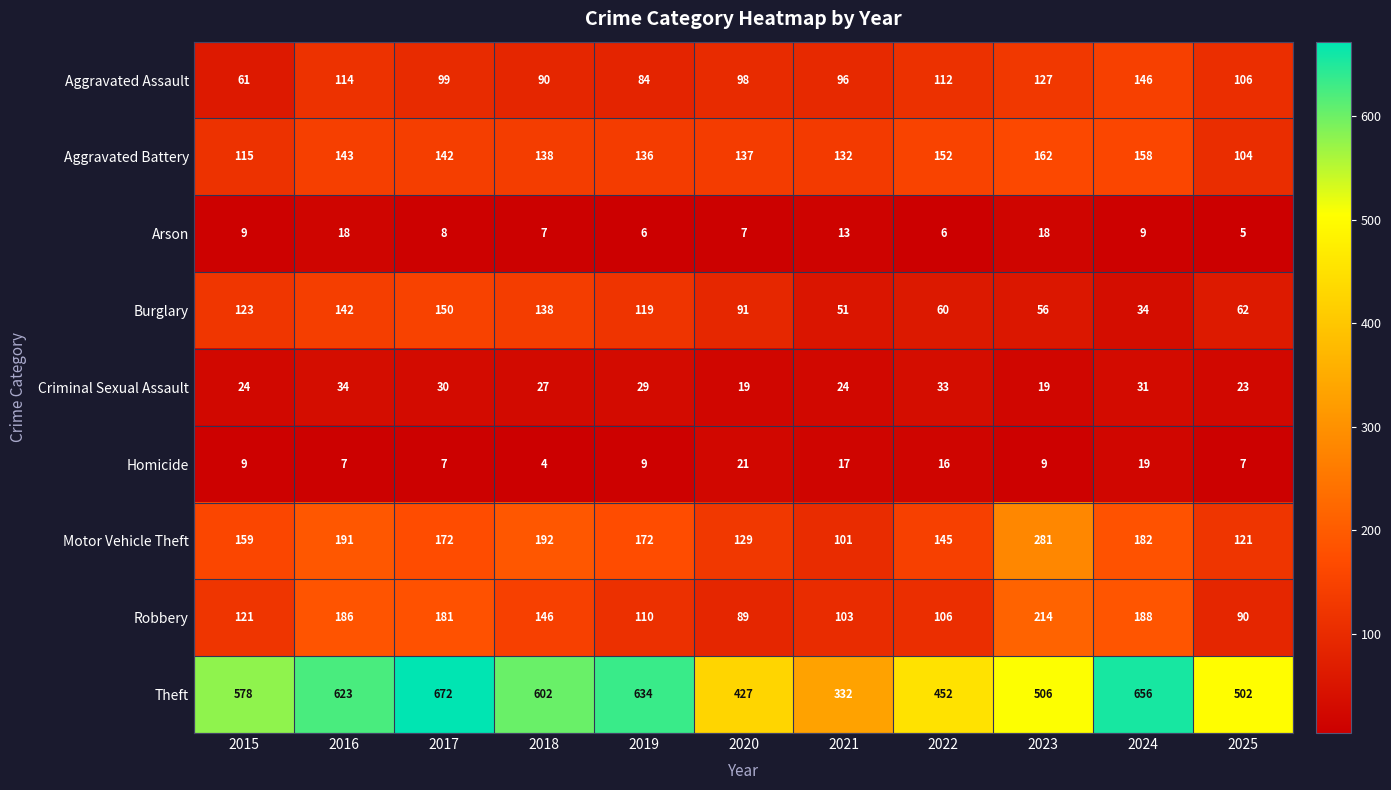

The value of Burglary at 2016 is 38. True or false?

False